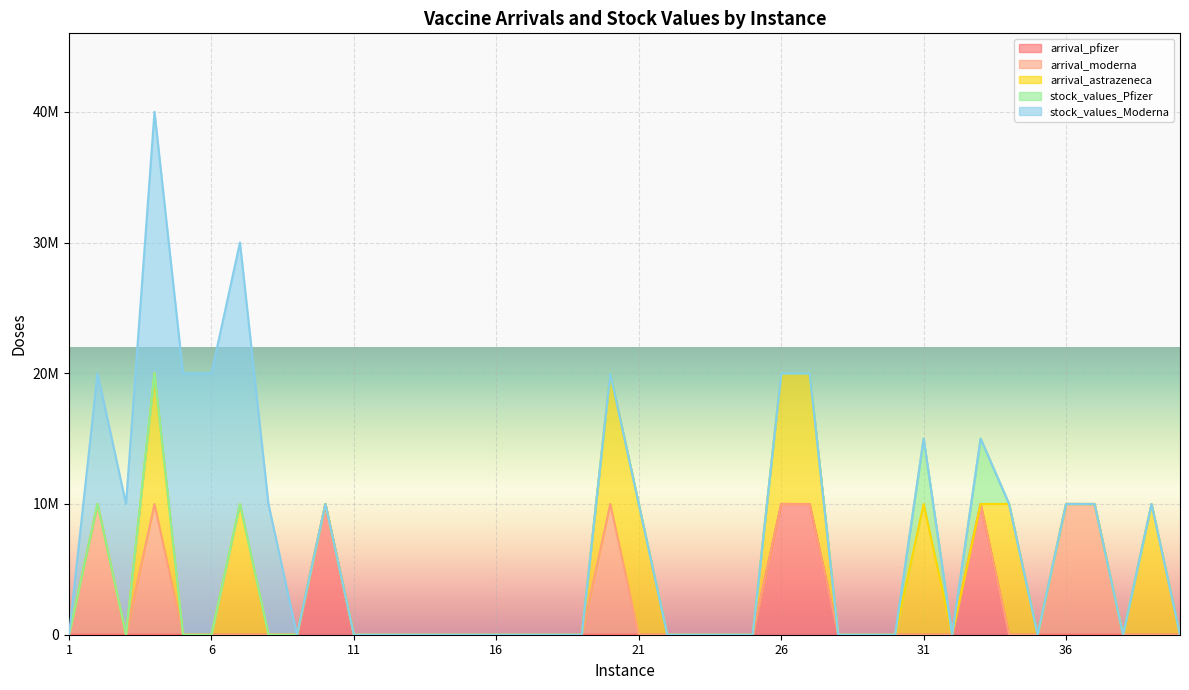

What are all the series names shown in the legend?

arrival_pfizer, arrival_moderna, arrival_astrazeneca, stock_values_Pfizer, stock_values_Moderna